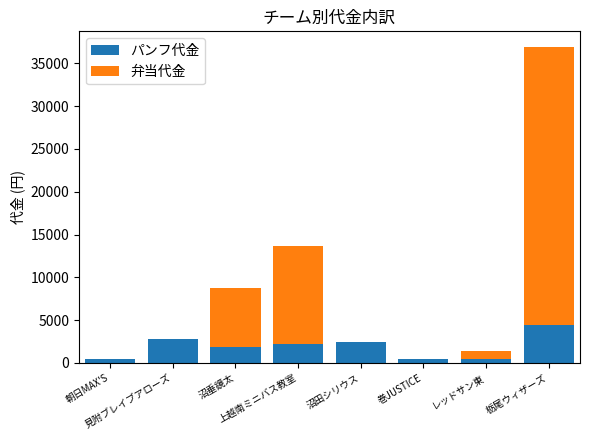

Read the パンフ代金 value at 沼垂鏡太, to the nearest 100.

1800